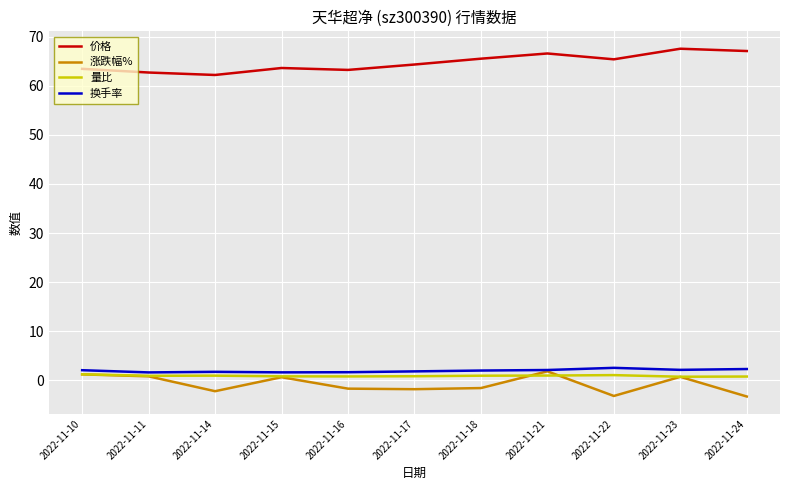

Is it true that 涨跌幅% equals 1.2 at 2022-11-10?

True